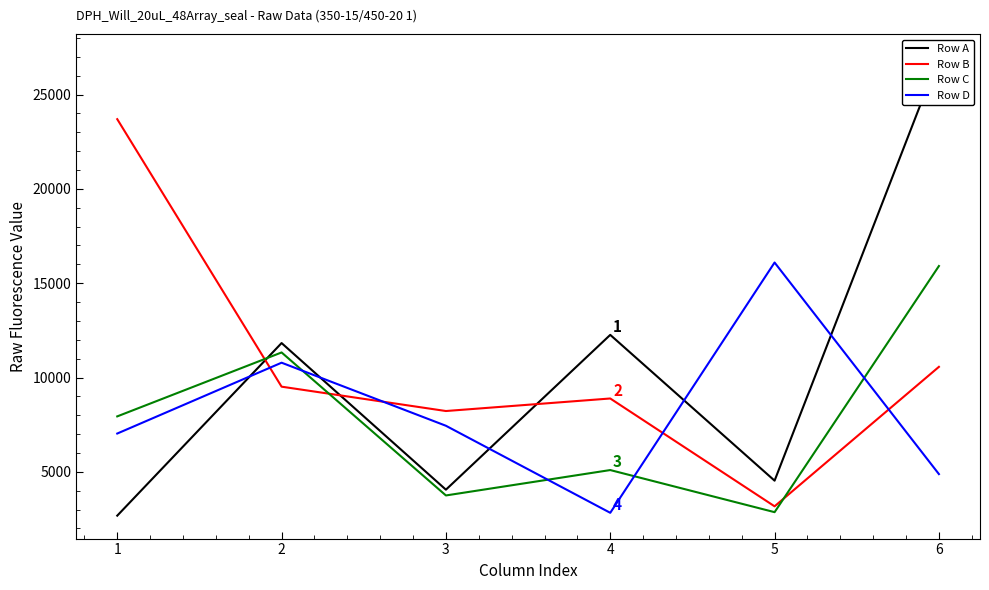

At how many categories does at least one series exceed 6233?

6